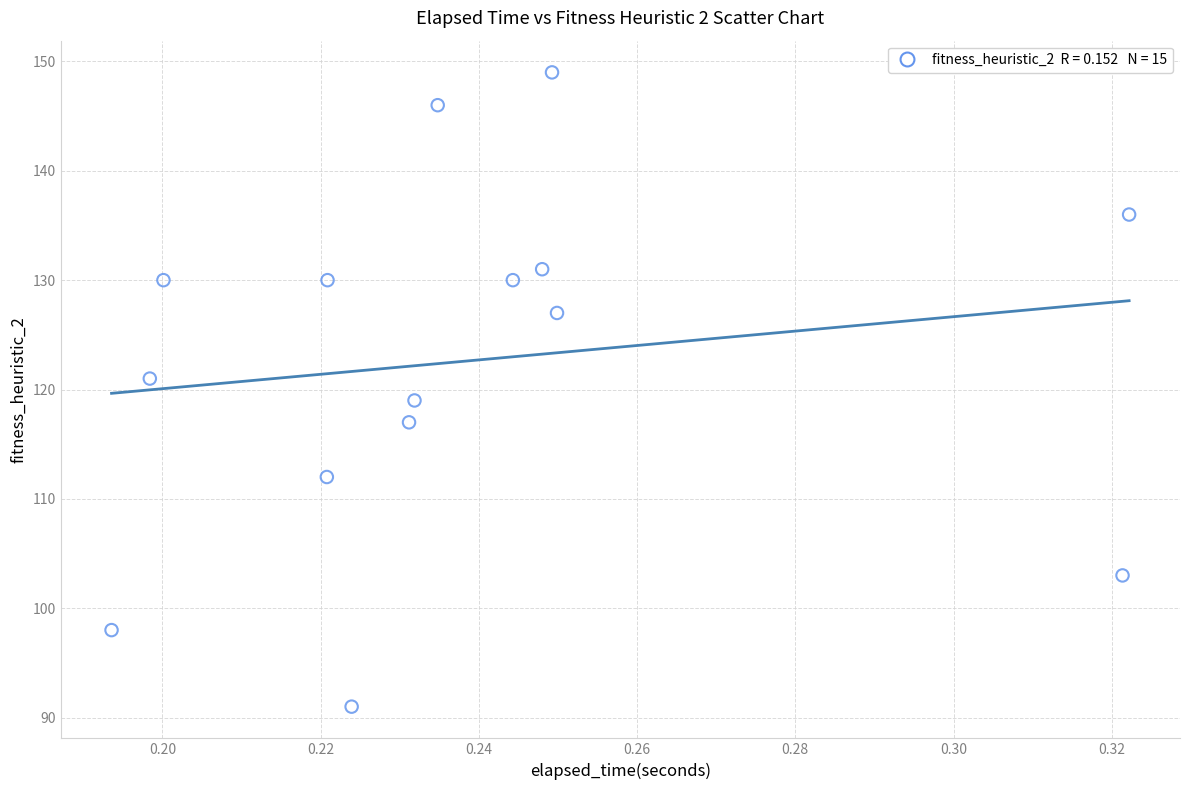

What is the range of Y values (max minus min)?

58